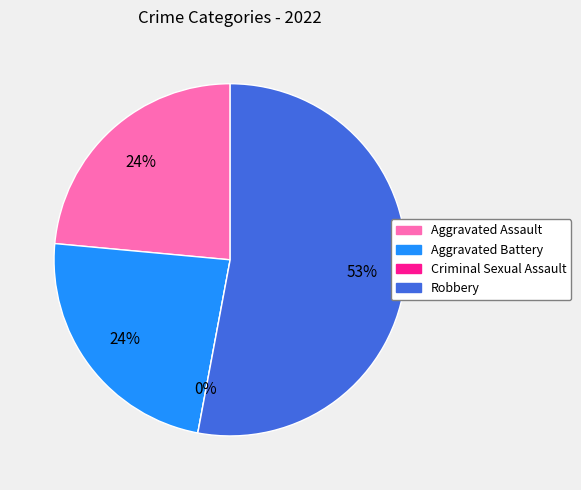

Rank the categories by value from highest to lowest.

Robbery, Aggravated Assault, Aggravated Battery, Criminal Sexual Assault